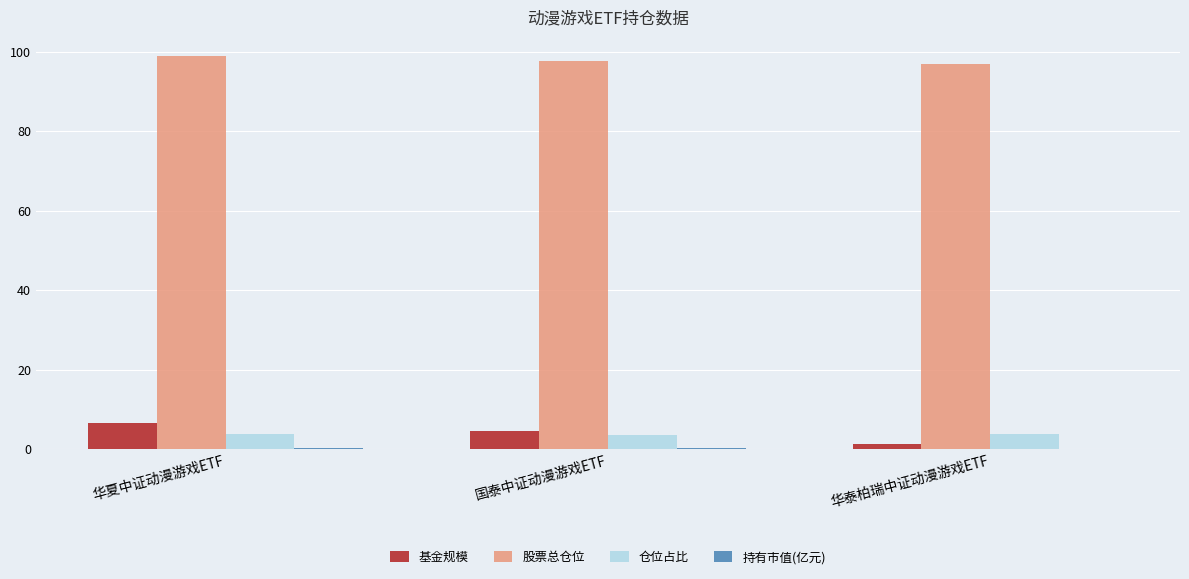

What is the greatest value displayed?

98.8